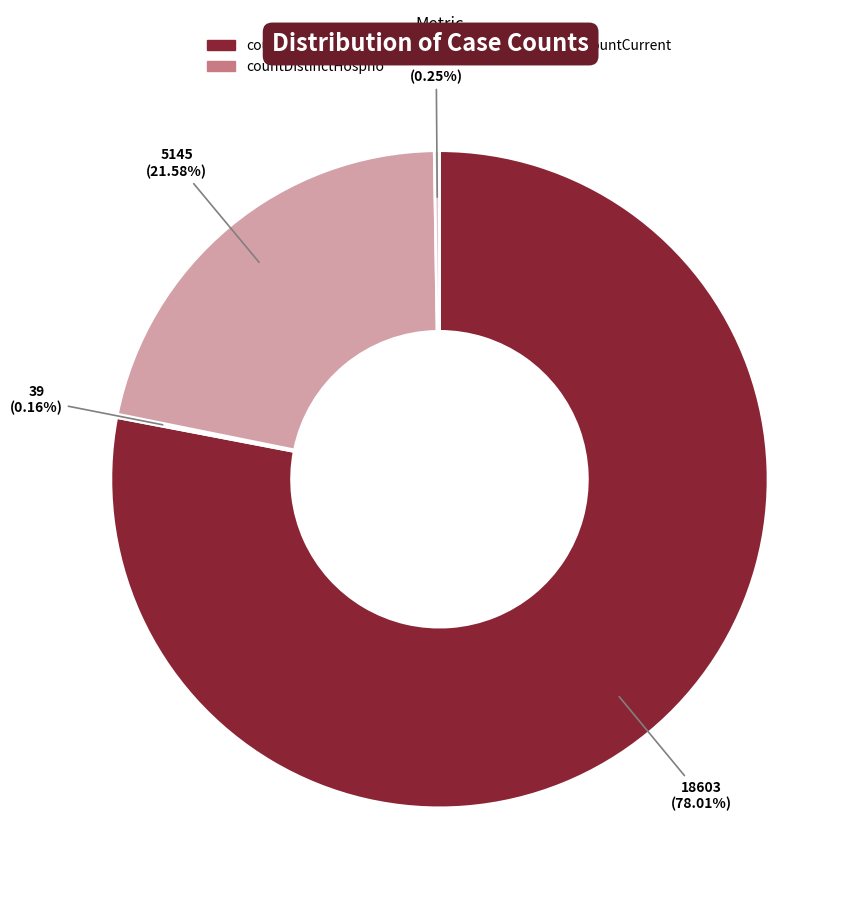

Is the sum of countDied and count greater than half?

Yes